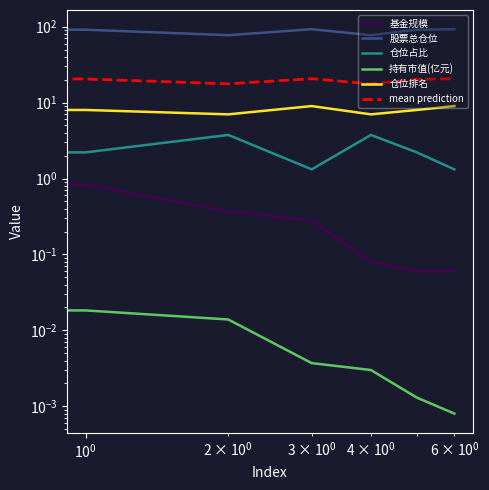

True or false: 股票总仓位 and 持有市值(亿元) intersect in this chart.

False